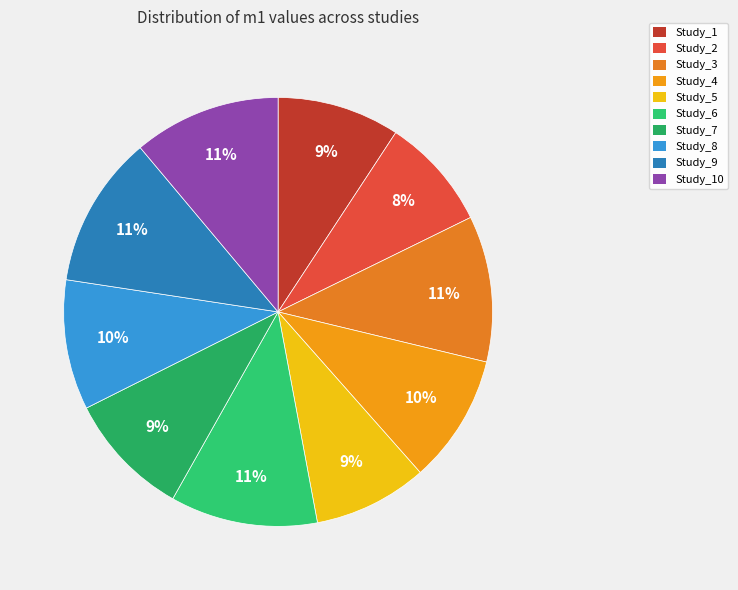

True or false: Study_9 accounts for 11% of the total.

True